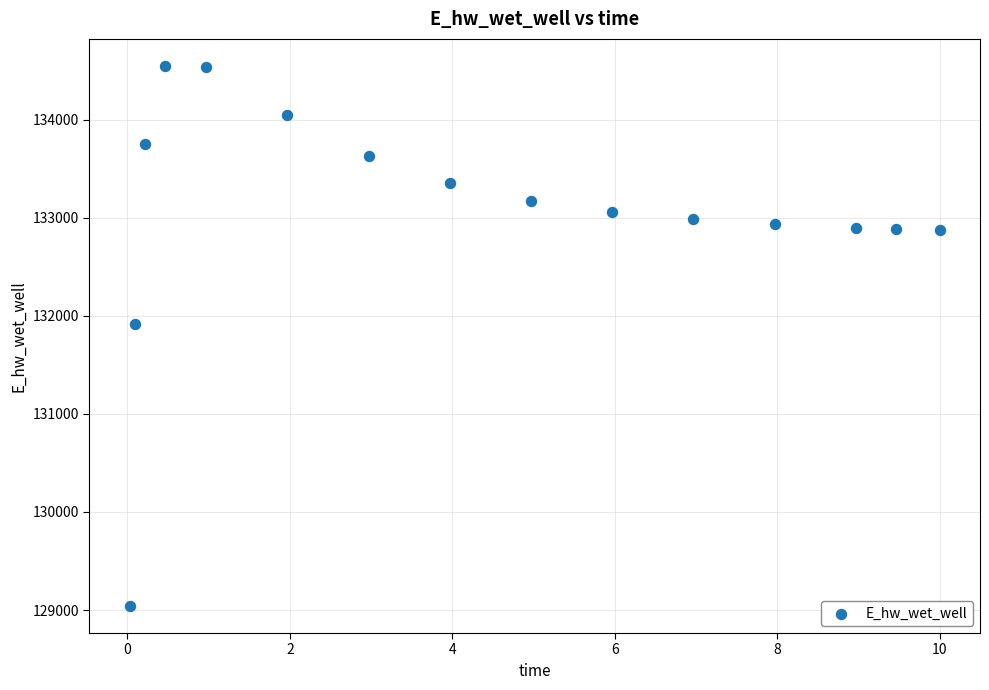

What is the range of Y values (max minus min)?

5507.8